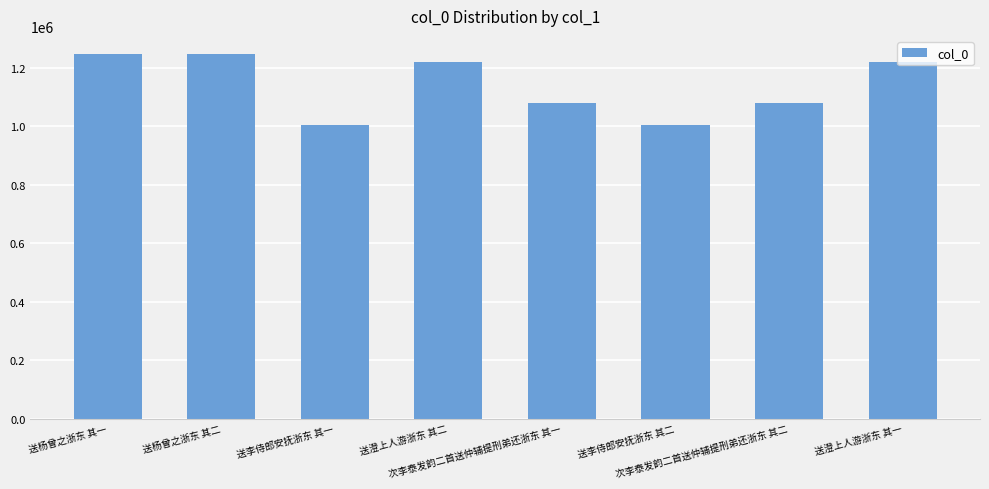

The chart shows a value of 1673980 at 送李侍郎安抚浙东 其一. True or false?

False